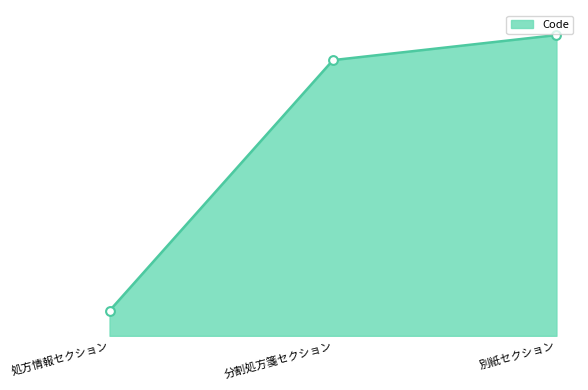

What is the change in value from 処方情報セクション to 別紙セクション?

+11